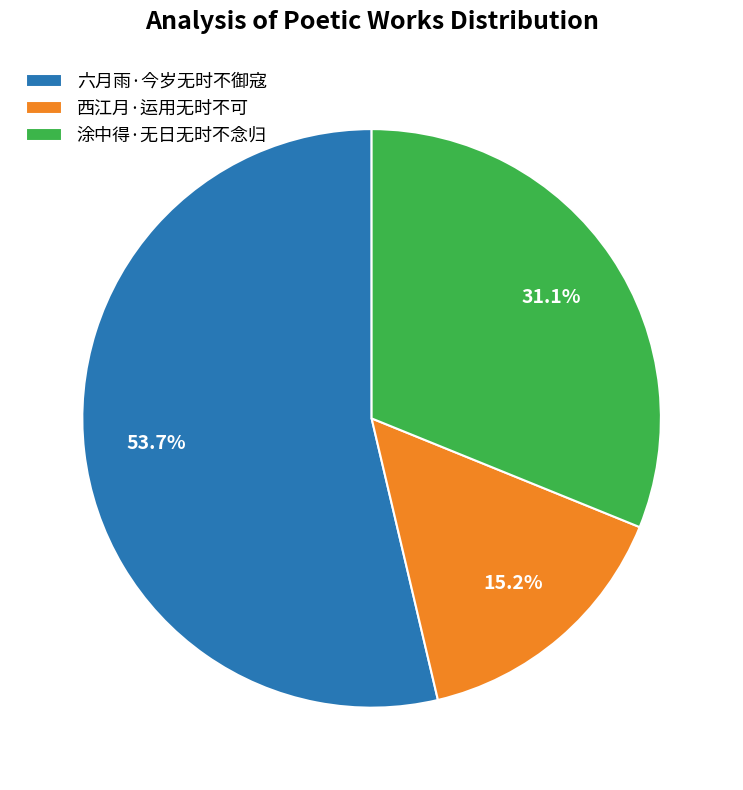

How many segments does this pie chart have?

3